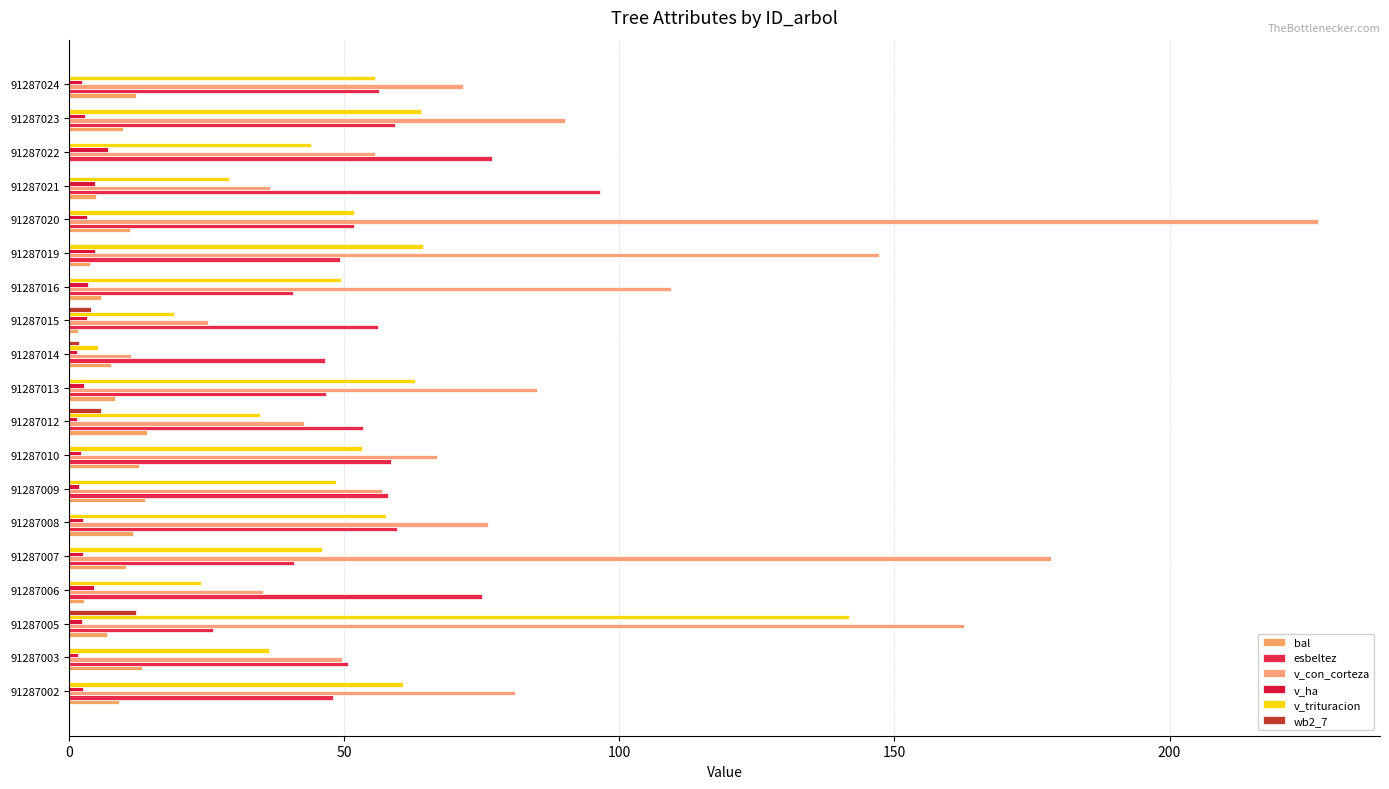

What is the highest value of the v_trituracion series?

141.8